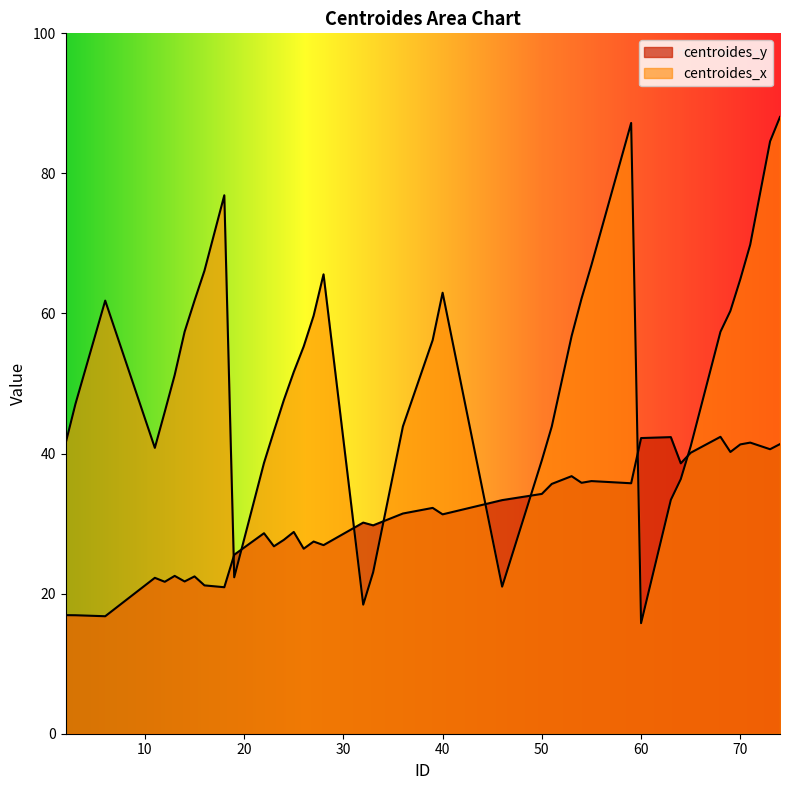

After their last crossing, which series has the higher values: centroides_y or centroides_x?

centroides_x